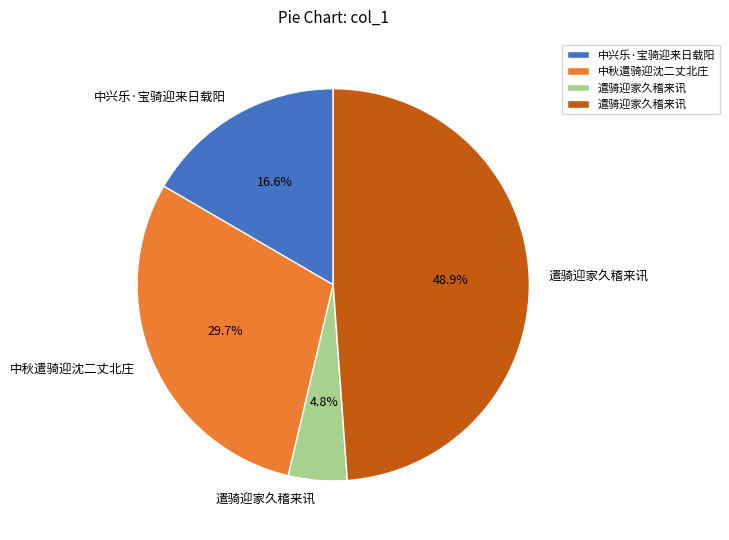

Does any single category account for the majority?

No